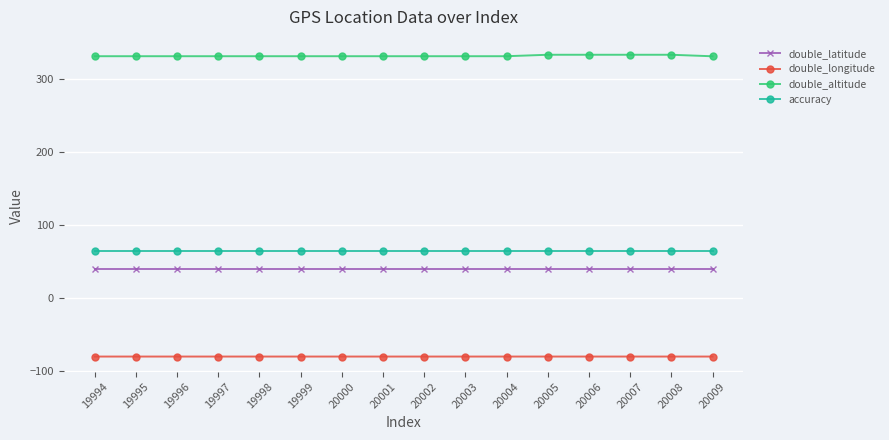

What is the maximum value for double_latitude?

40.4